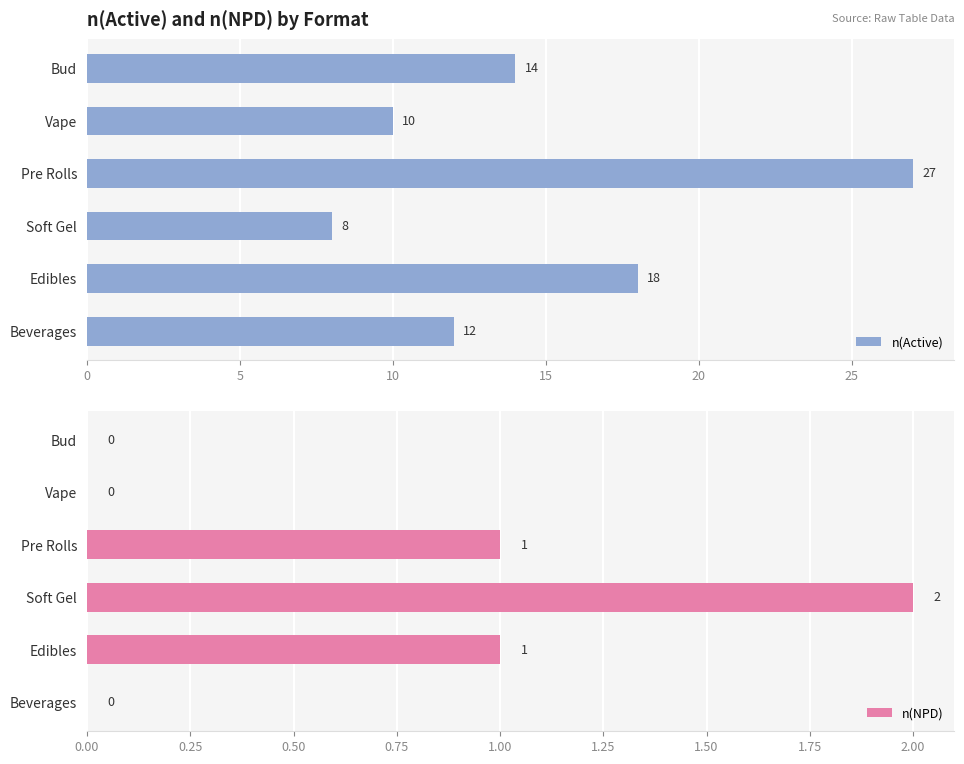

How many values in n(NPD) are above zero?

3